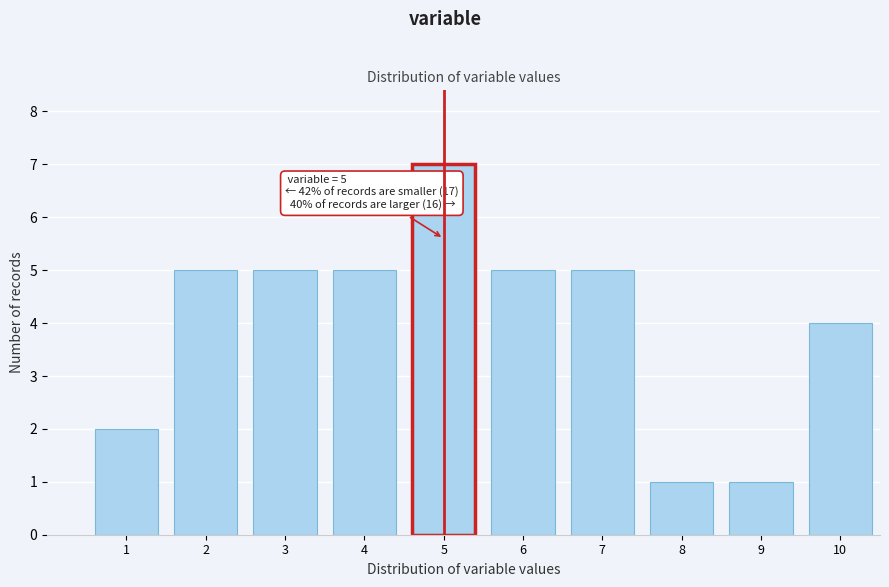

Reading left to right, extract all data points from this chart.

1=2	2=5	3=5	4=5	5=7	6=5	7=5	8=1	9=1	10=4